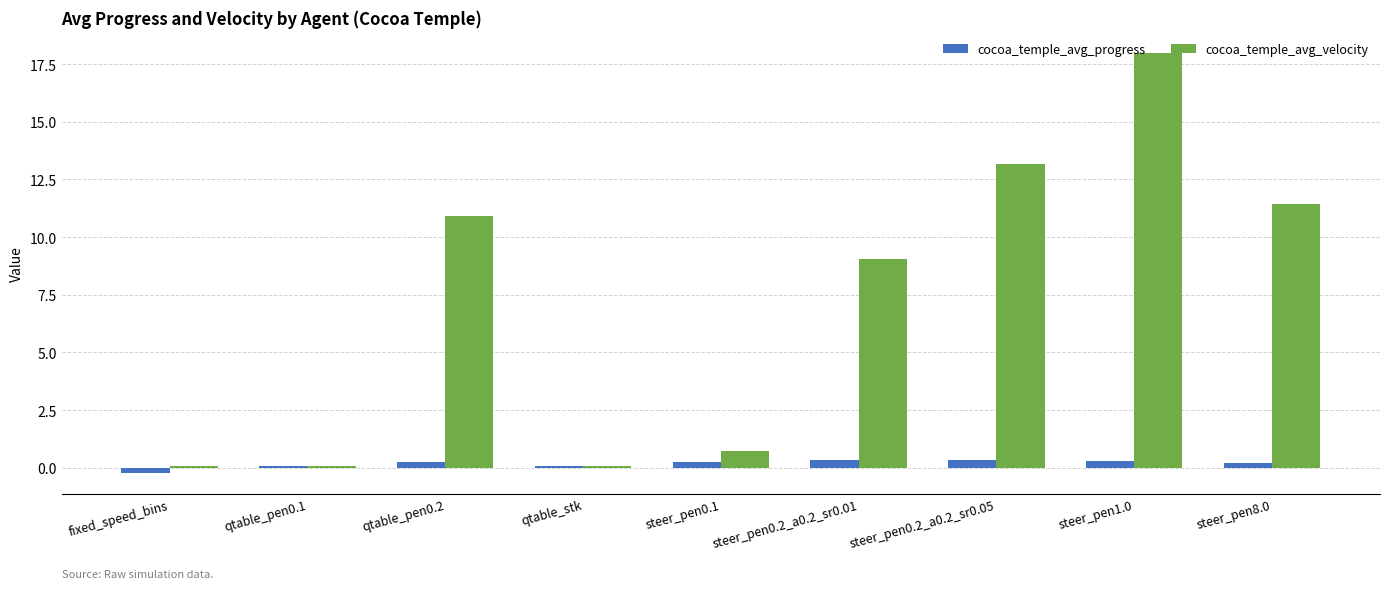

What is the difference between the highest and lowest values at steer_pen8.0?

11.2